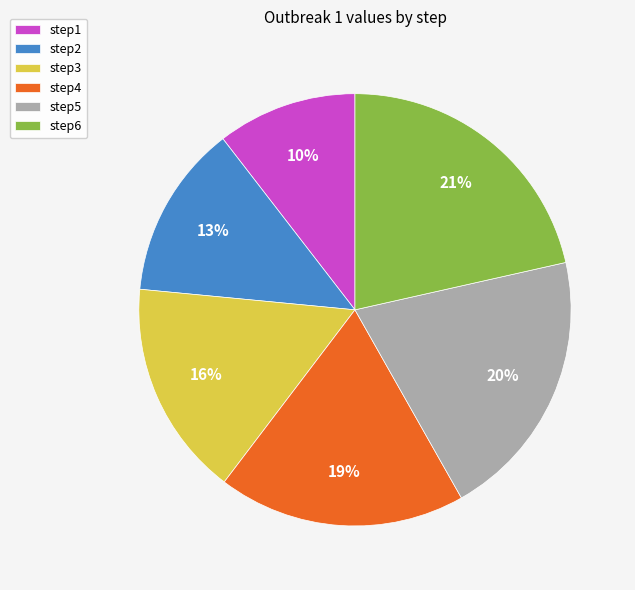

The step3 slice represents 3% of the pie. True or false?

False